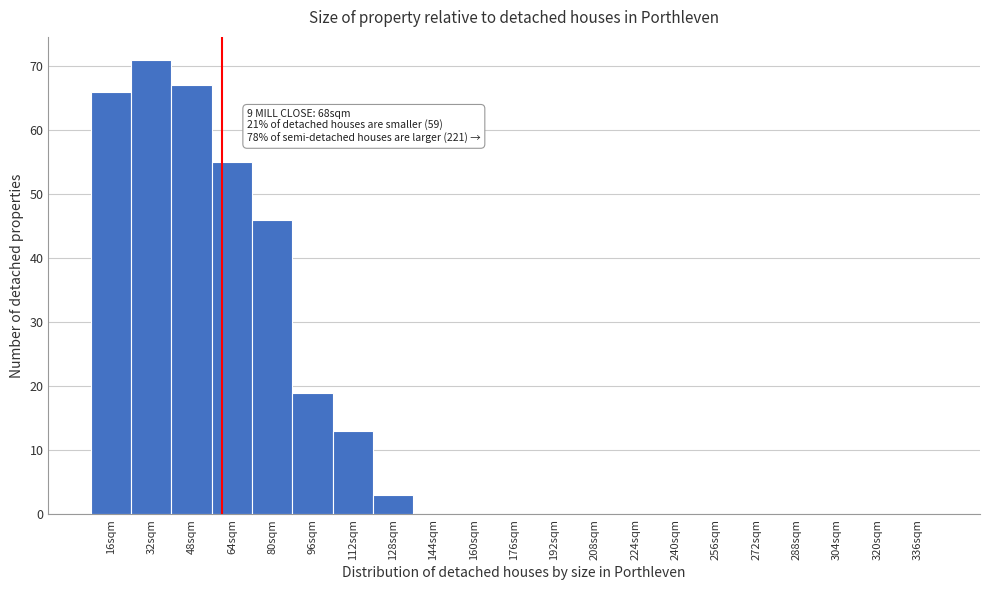

Reading right to left, what are all the values shown in this chart?

336sqm=0	320sqm=0	304sqm=0	288sqm=0	272sqm=0	256sqm=0	240sqm=0	224sqm=0	208sqm=0	192sqm=0	176sqm=0	160sqm=0	144sqm=0	128sqm=3	112sqm=13	96sqm=19	80sqm=46	64sqm=55	48sqm=67	32sqm=71	16sqm=66